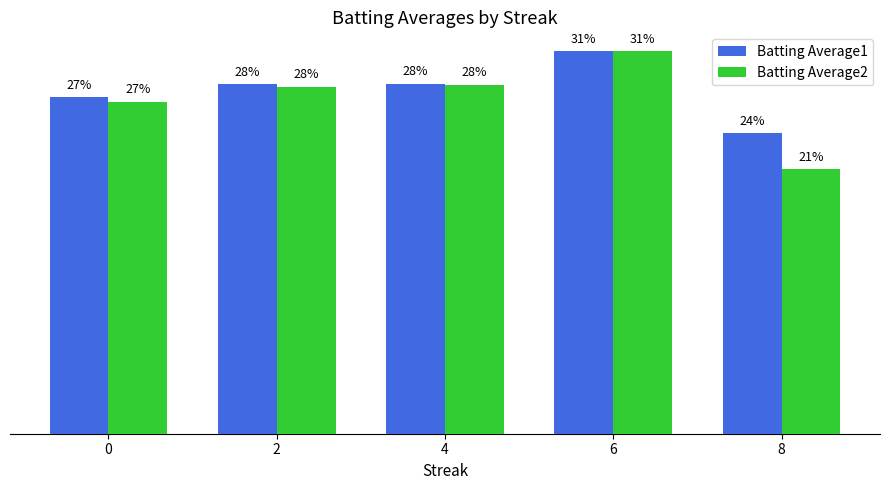

At which label does Batting Average2 reach its peak?

6